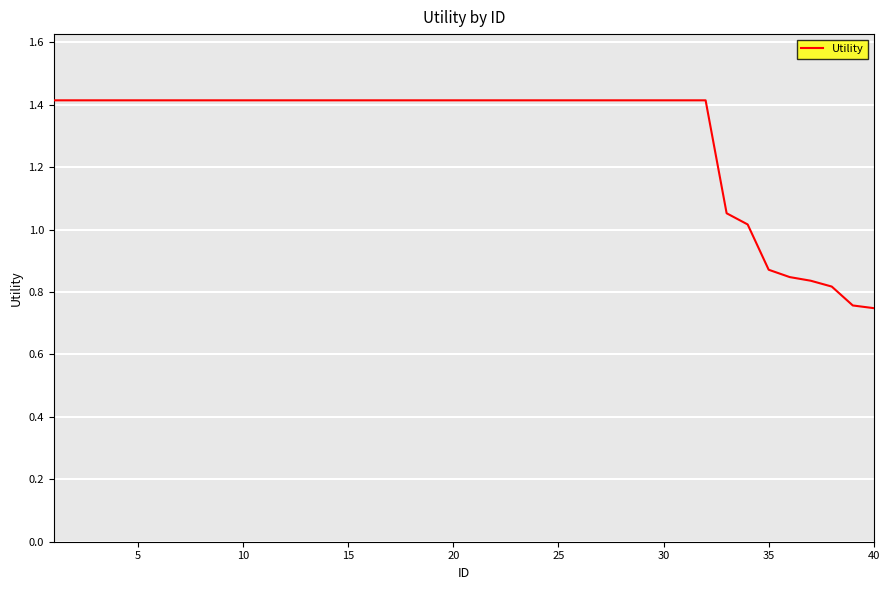

What is the greatest value displayed?

1.4